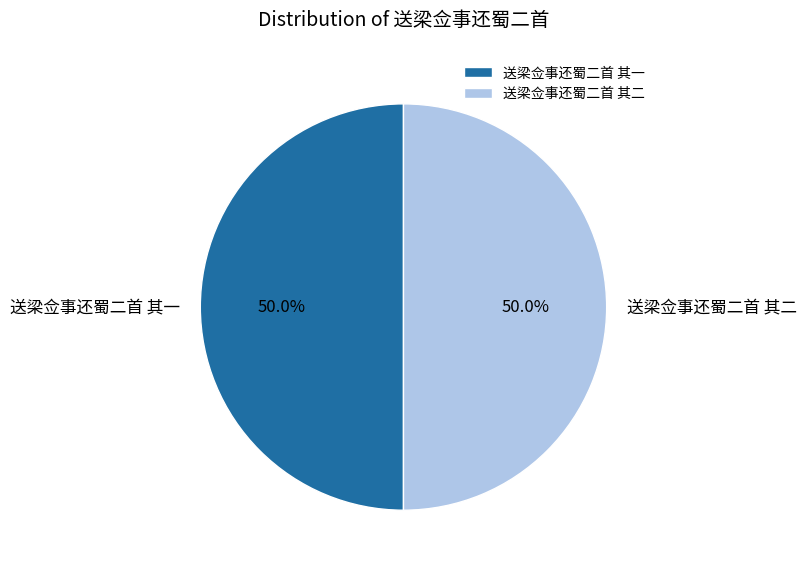

What is the ratio of the value at 送梁佥事还蜀二首 其二 to the value at 送梁佥事还蜀二首 其一?

1.0